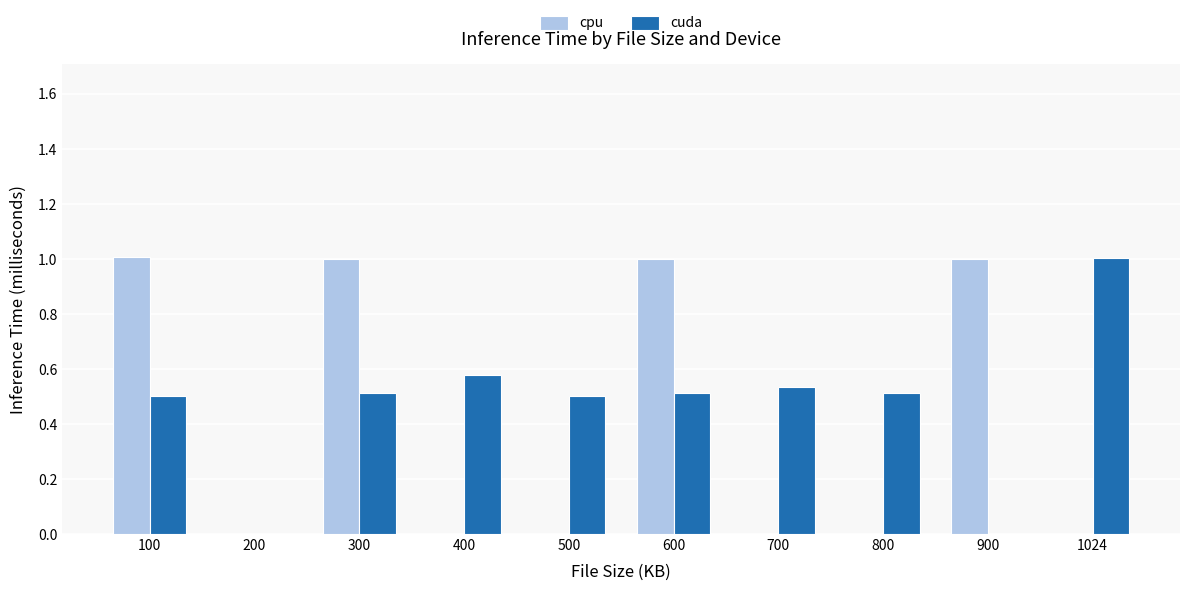

Count the number of categories in the chart.

10